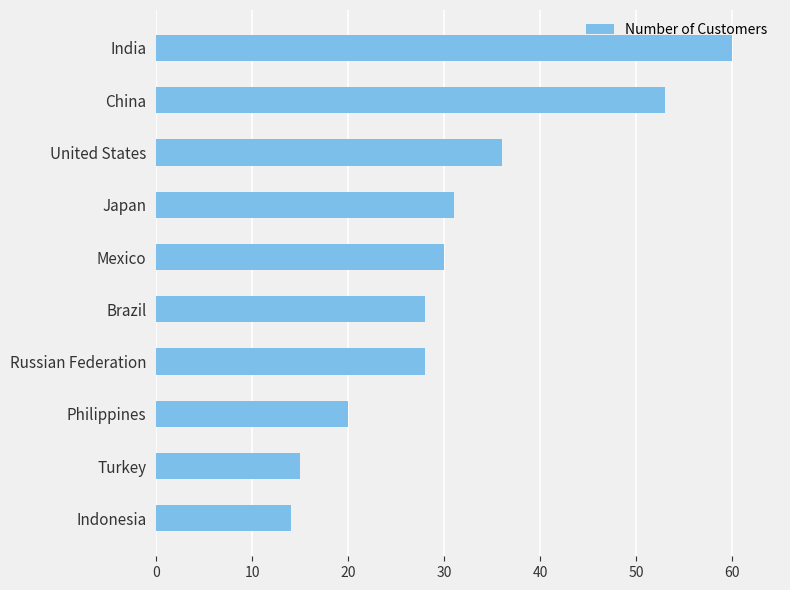

Does the chart contain any negative values?

No